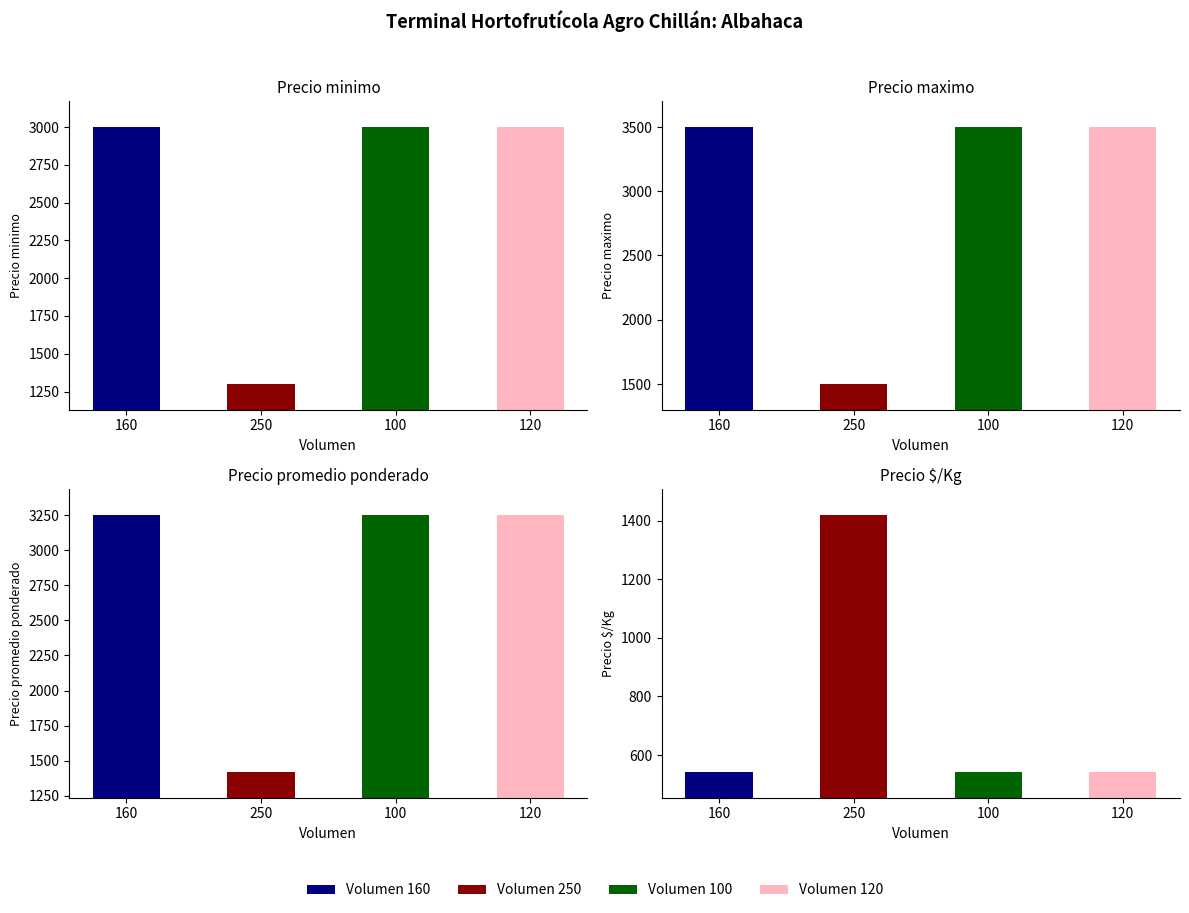

At how many categories does at least one series exceed 605?

4